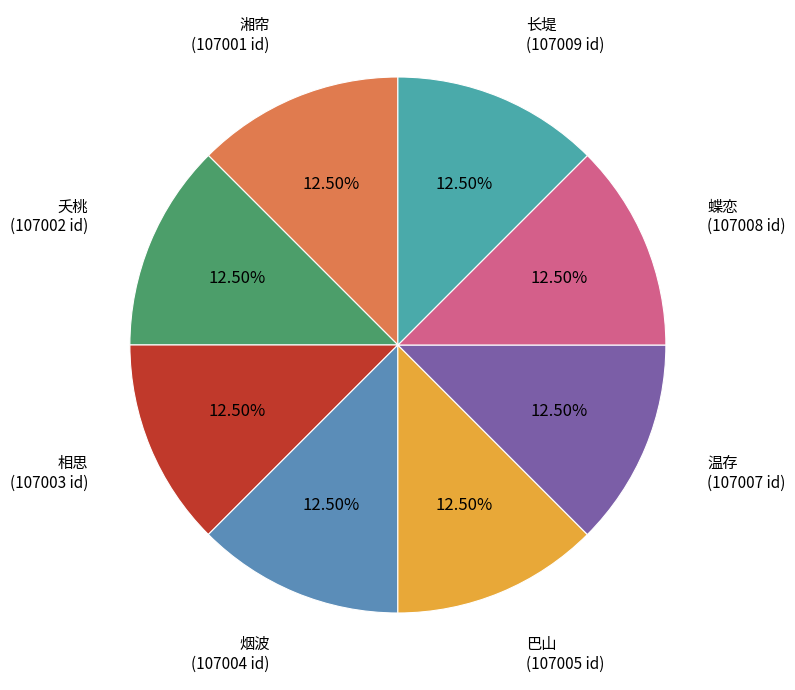

The 蝶恋 slice represents 5% of the pie. True or false?

False